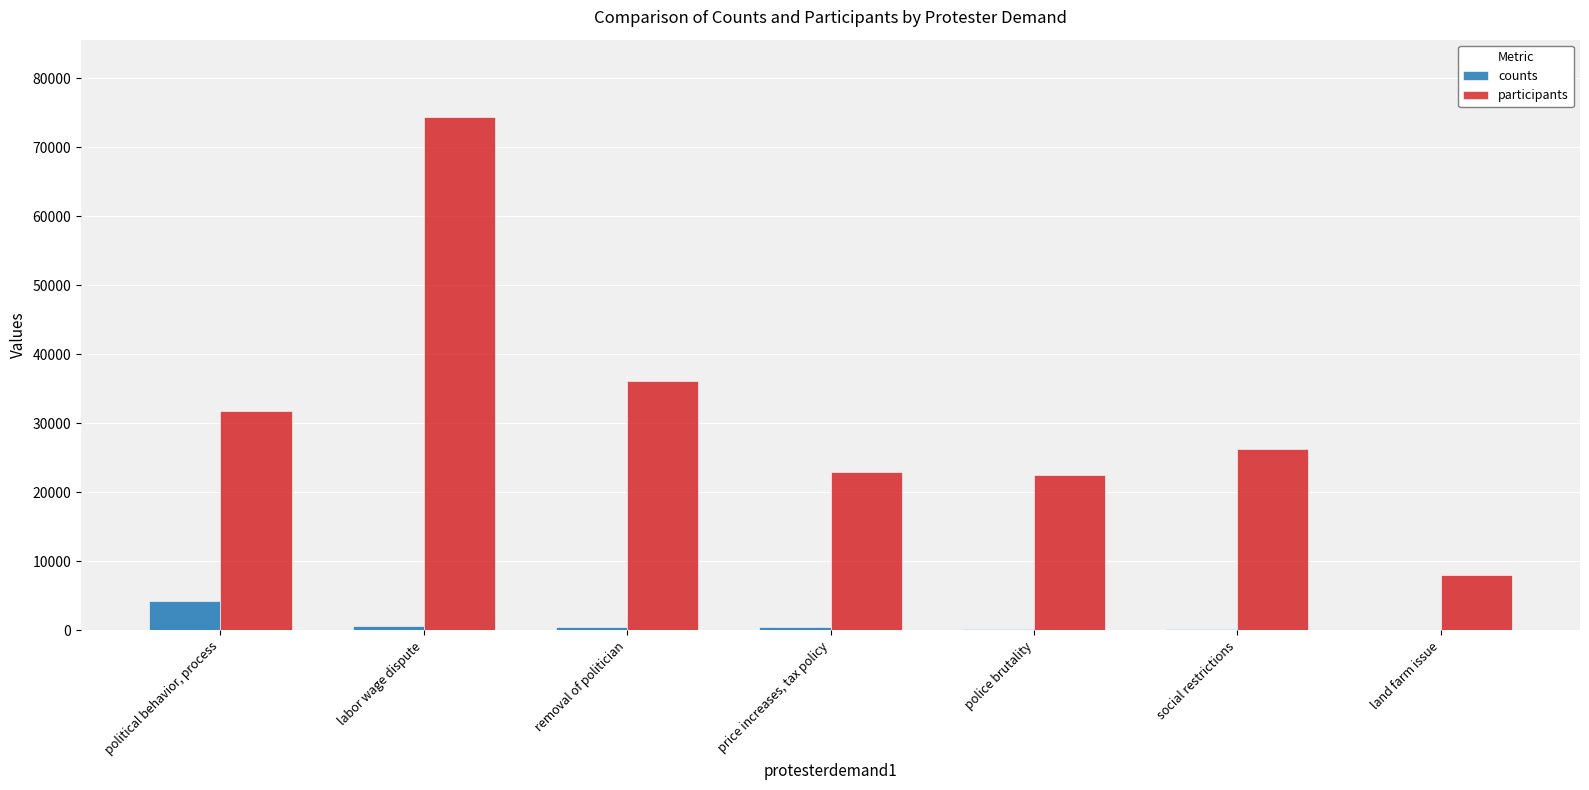

What is the difference between the participants values at land farm issue and labor wage dispute?

66438